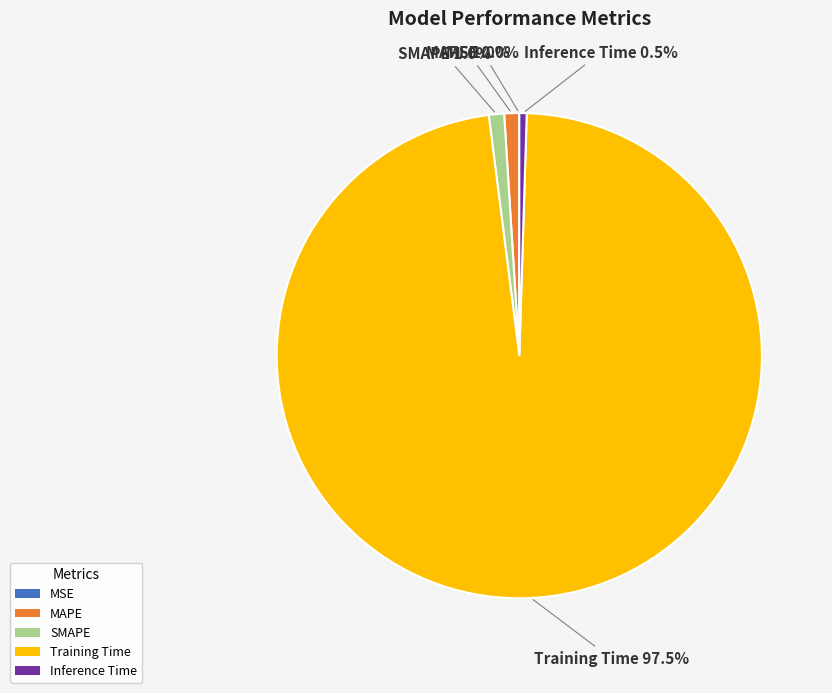

Which slice is the largest?

Training Time